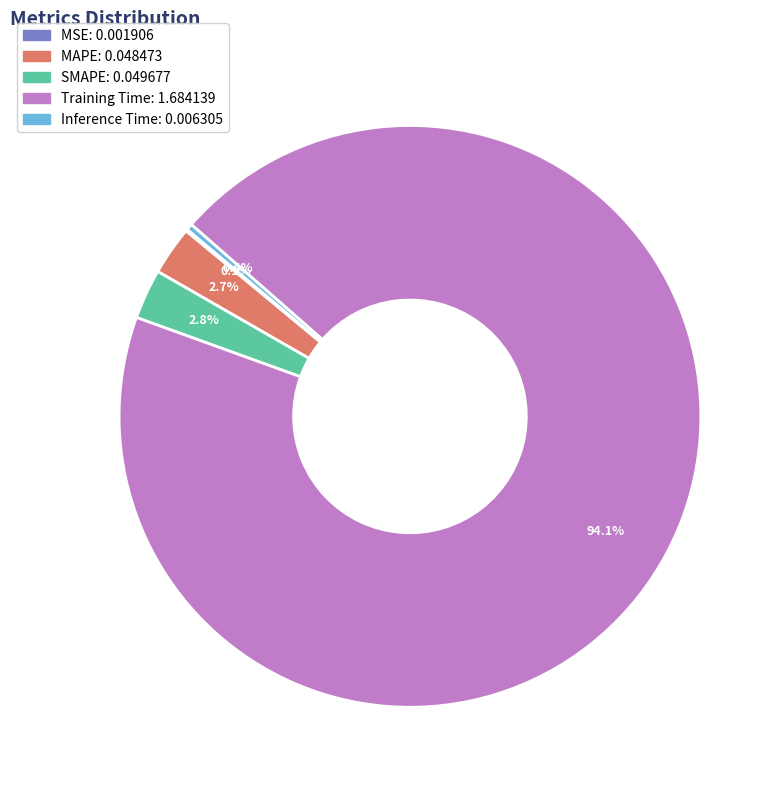

Which has a higher value, Training Time or Inference Time?

Training Time